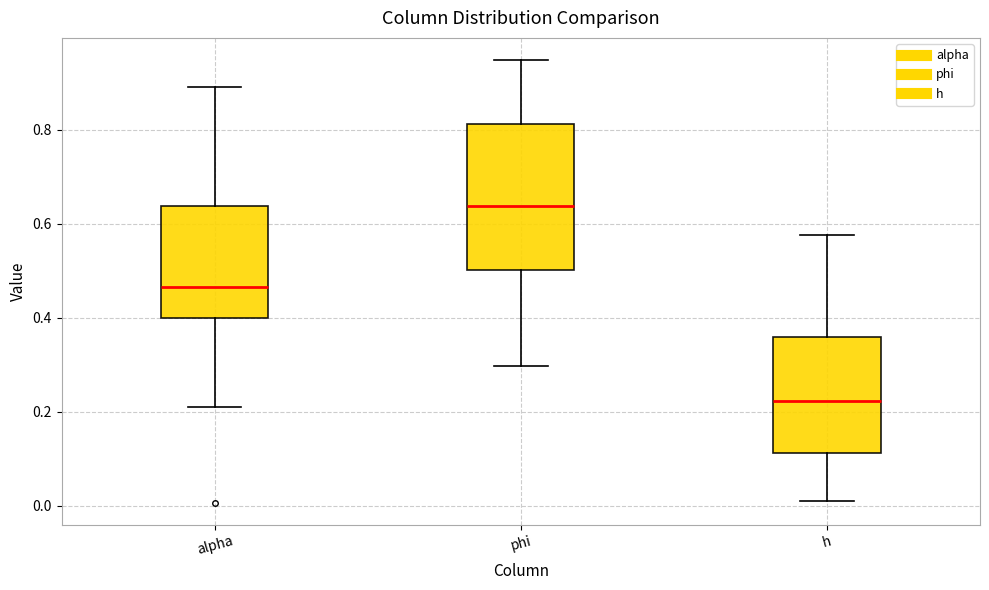

Comparing the boxes themselves (not the whiskers), which one is the tallest?

phi